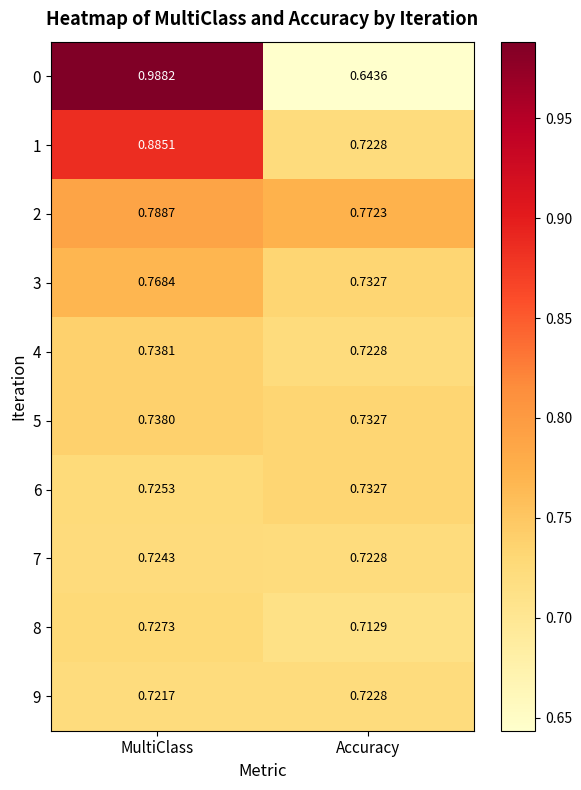

Is the value of 8 at Accuracy greater than the value of 5 at MultiClass?

No